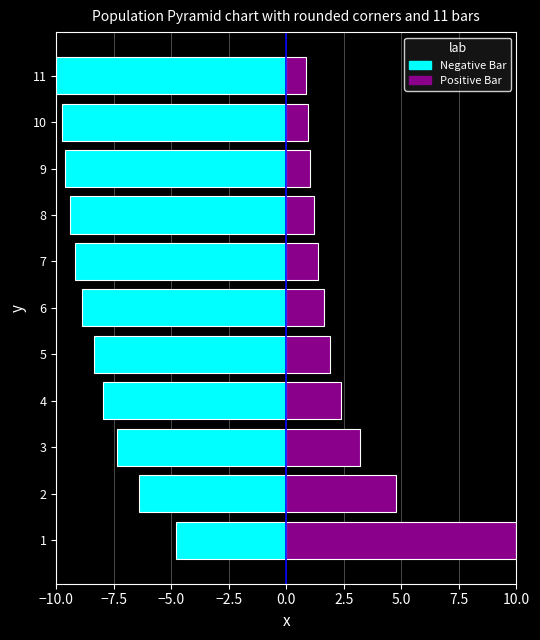

What is the difference between the Negative Bar values at 10 and 11?

0.2